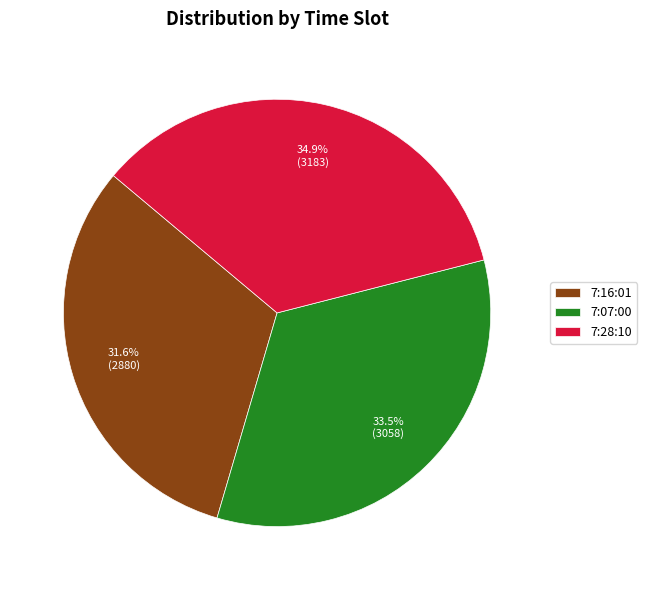

Combined, do 7:07:00 and 7:16:01 account for over 50%?

Yes